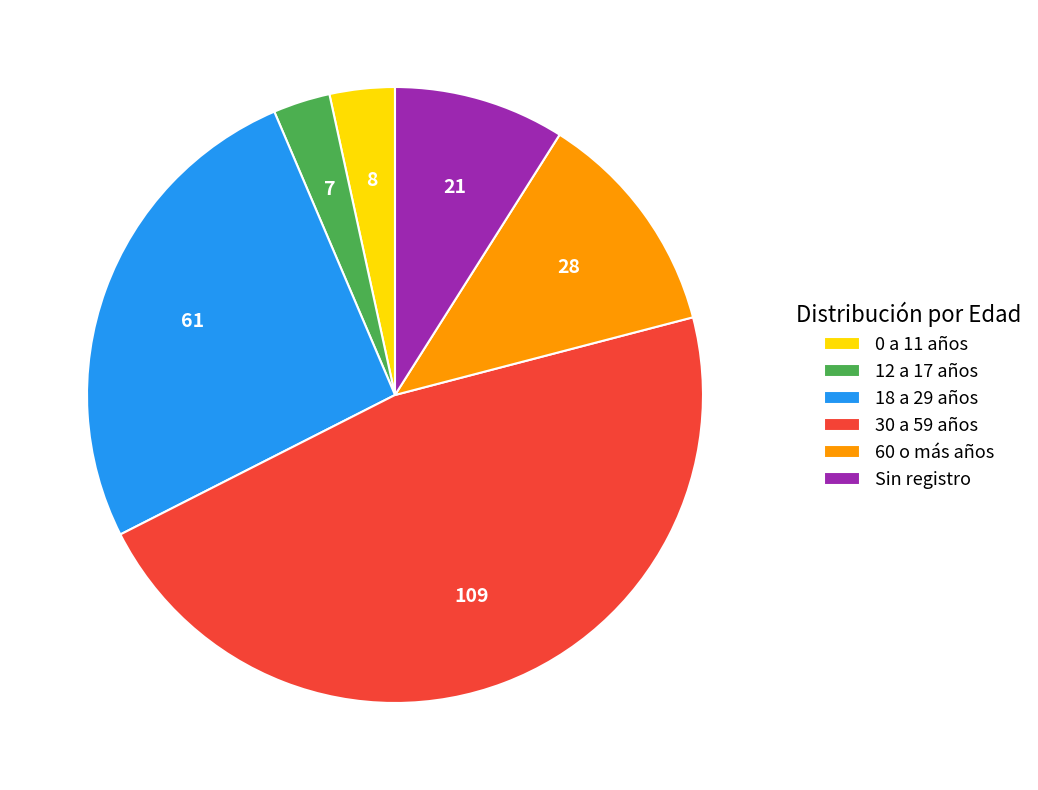

Which slice is the largest?

30 a 59 años